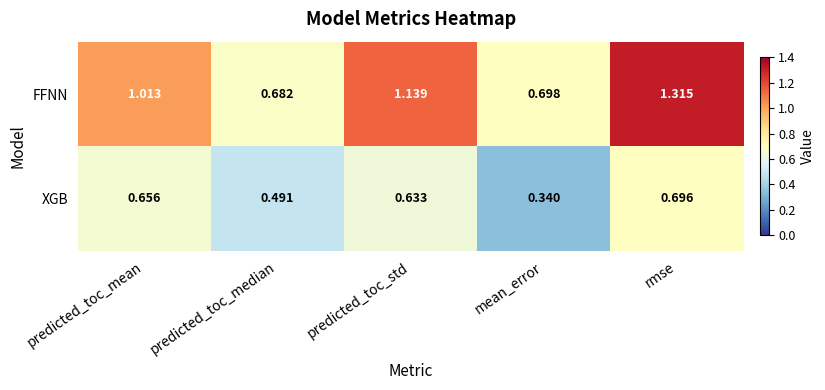

How many series are shown in this chart?

2